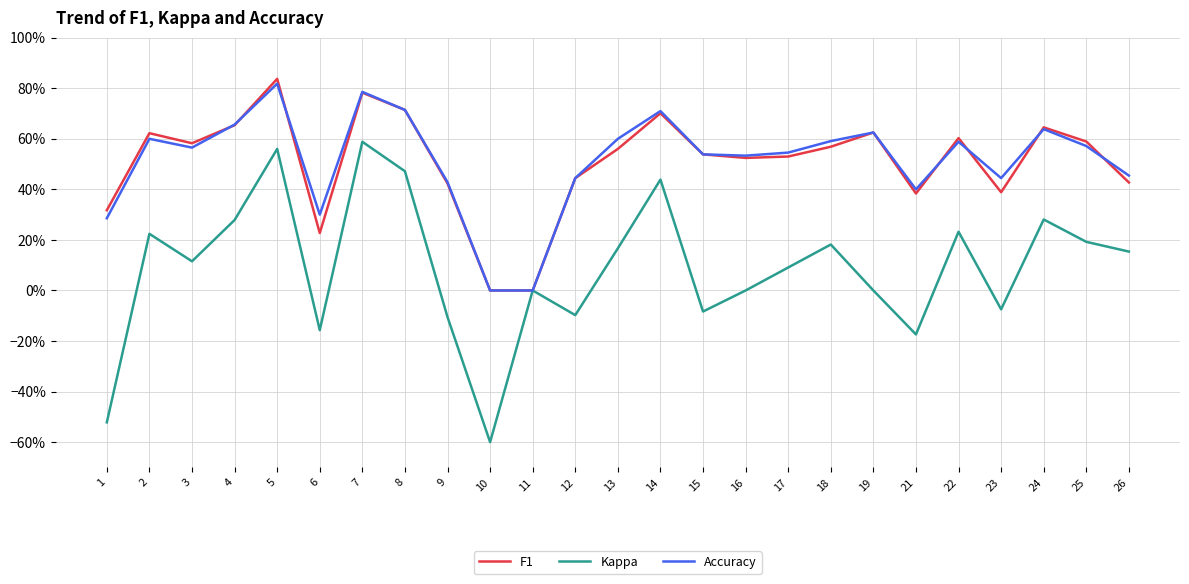

The F1 series shows 0.9 at 3. True or false?

False